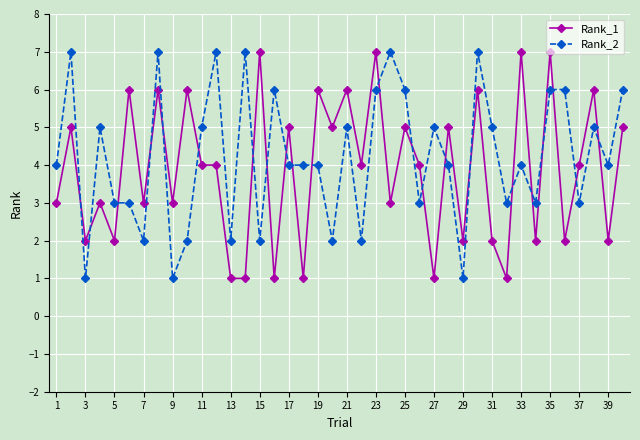

How many series are shown in this chart?

2